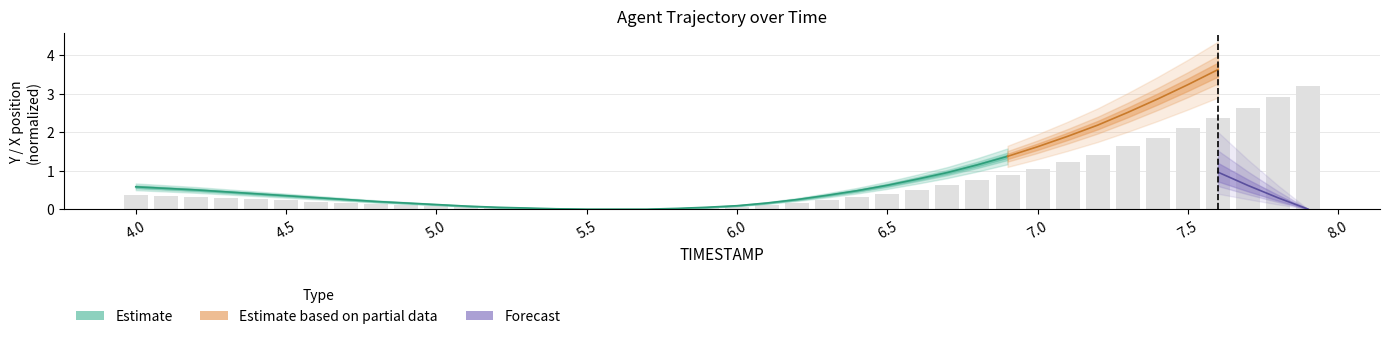

Rank the categories by value from lowest to highest.

5.5, 5.6, 5.7, 5.4, 5.8, 5.3, 5.2, 5.9, 5.1, 6.0, 5.0, 4.9, 6.1, 4.8, 4.7, 6.2, 4.6, 4.5, 6.3, 4.4, 4.3, 6.4, 4.2, 4.1, 4.0, 6.5, 6.6, 6.7, 6.8, 6.9, 7.0, 7.1, 7.2, 7.3, 7.4, 7.5, 7.6, 7.7, 7.8, 7.9